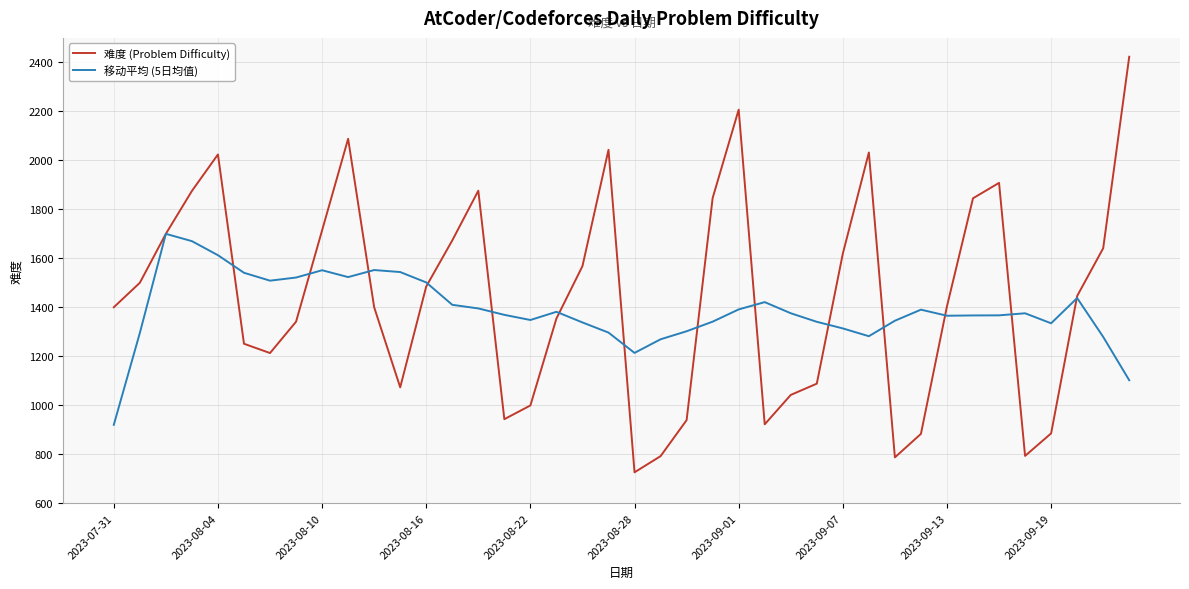

Rank the series by their maximum value, from highest to lowest.

难度 (Problem Difficulty), 移动平均 (5日均值)